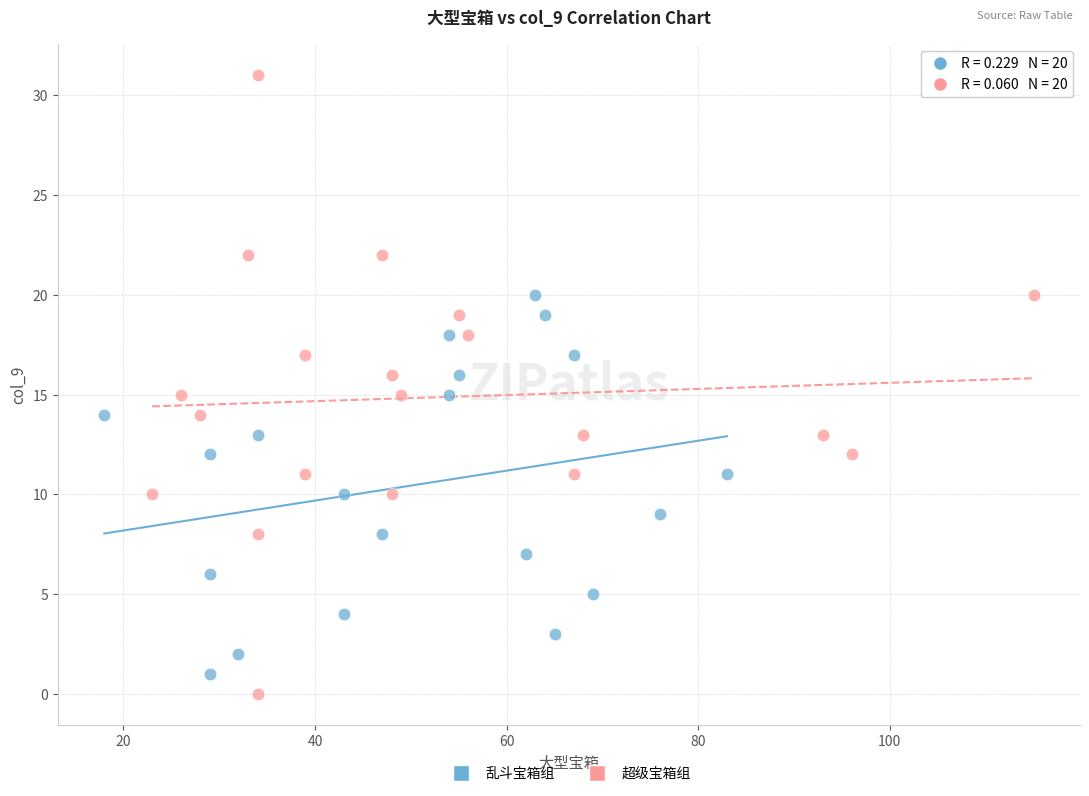

Which series reaches the maximum Y coordinate?

超级宝箱组